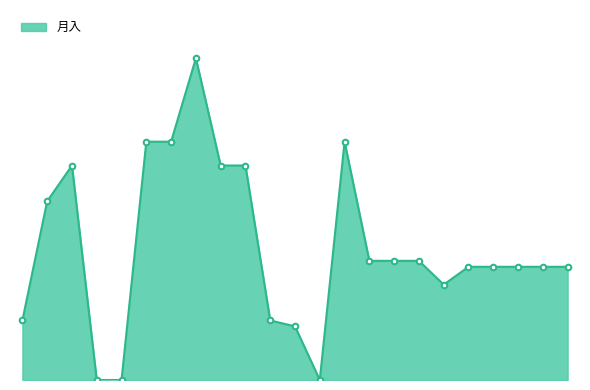

Is this an area chart (filled region under the line)?

Yes